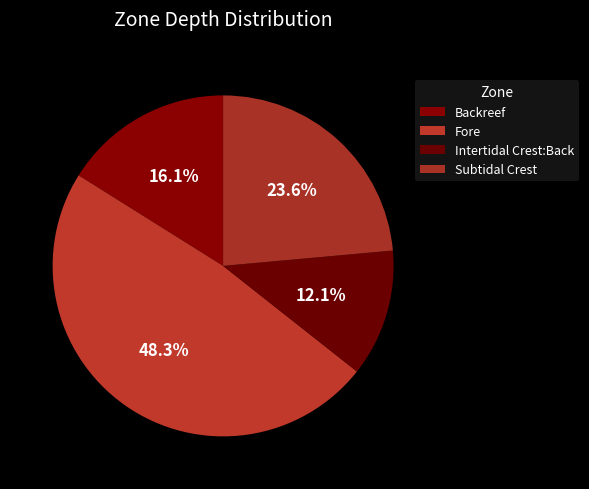

Count the number of slices in the pie.

4